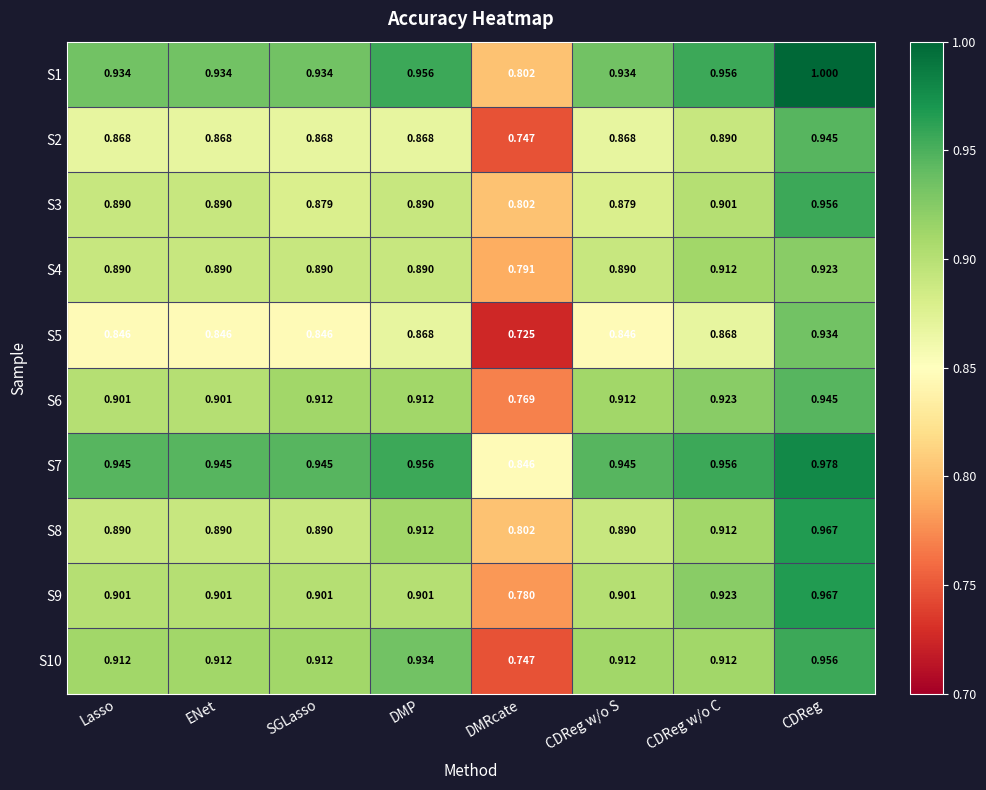

At which category does the chart reach its minimum across all series?

DMRcate